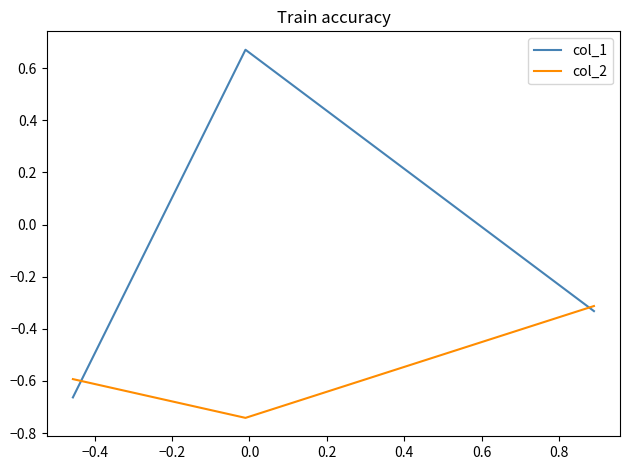

Which series has the largest total across all categories?

col_1